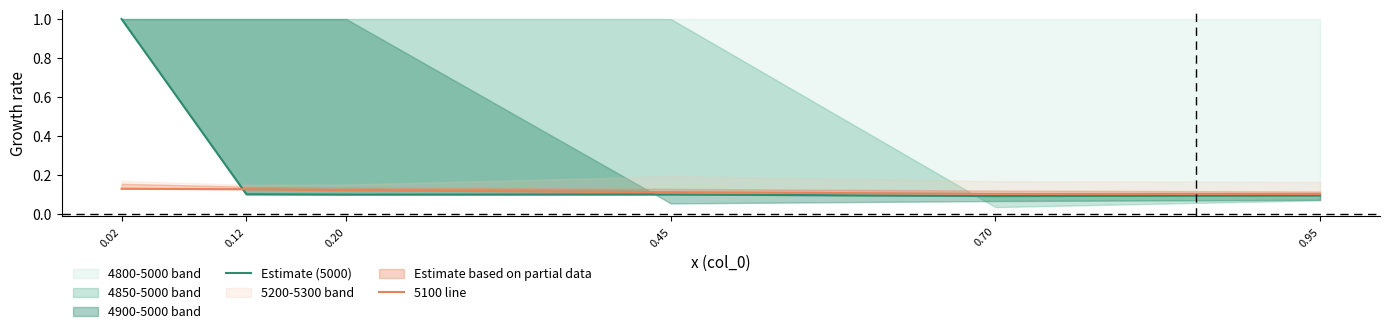

The value of 5100 line at 0.95 is 0.1. True or false?

True